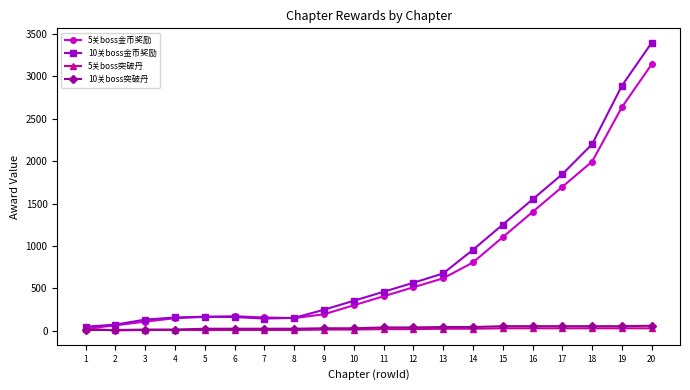

True or false: 5关boss突破丹 has a value of 10.0 at 5.

True